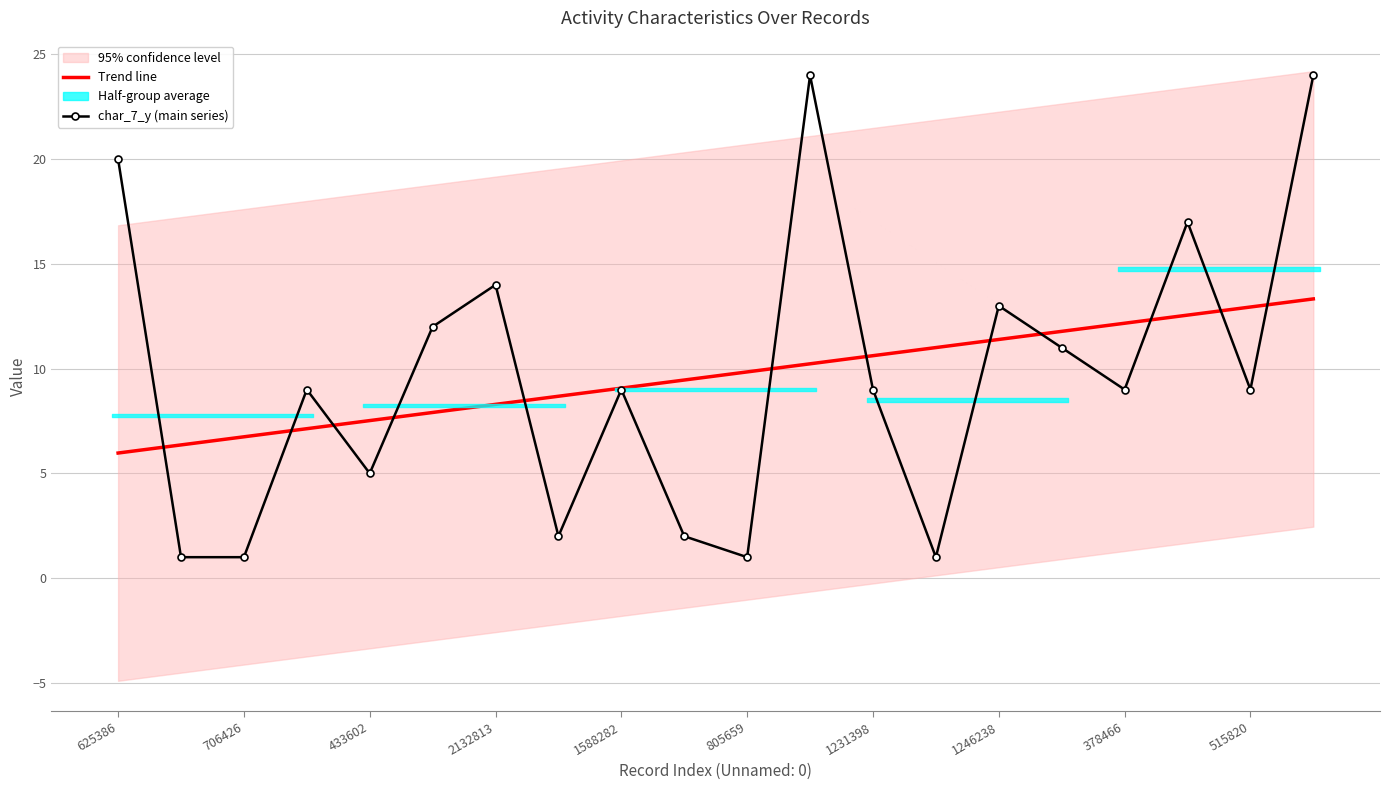

Is it true that char_7_y (main series) equals 13.0 at 1246238?

True